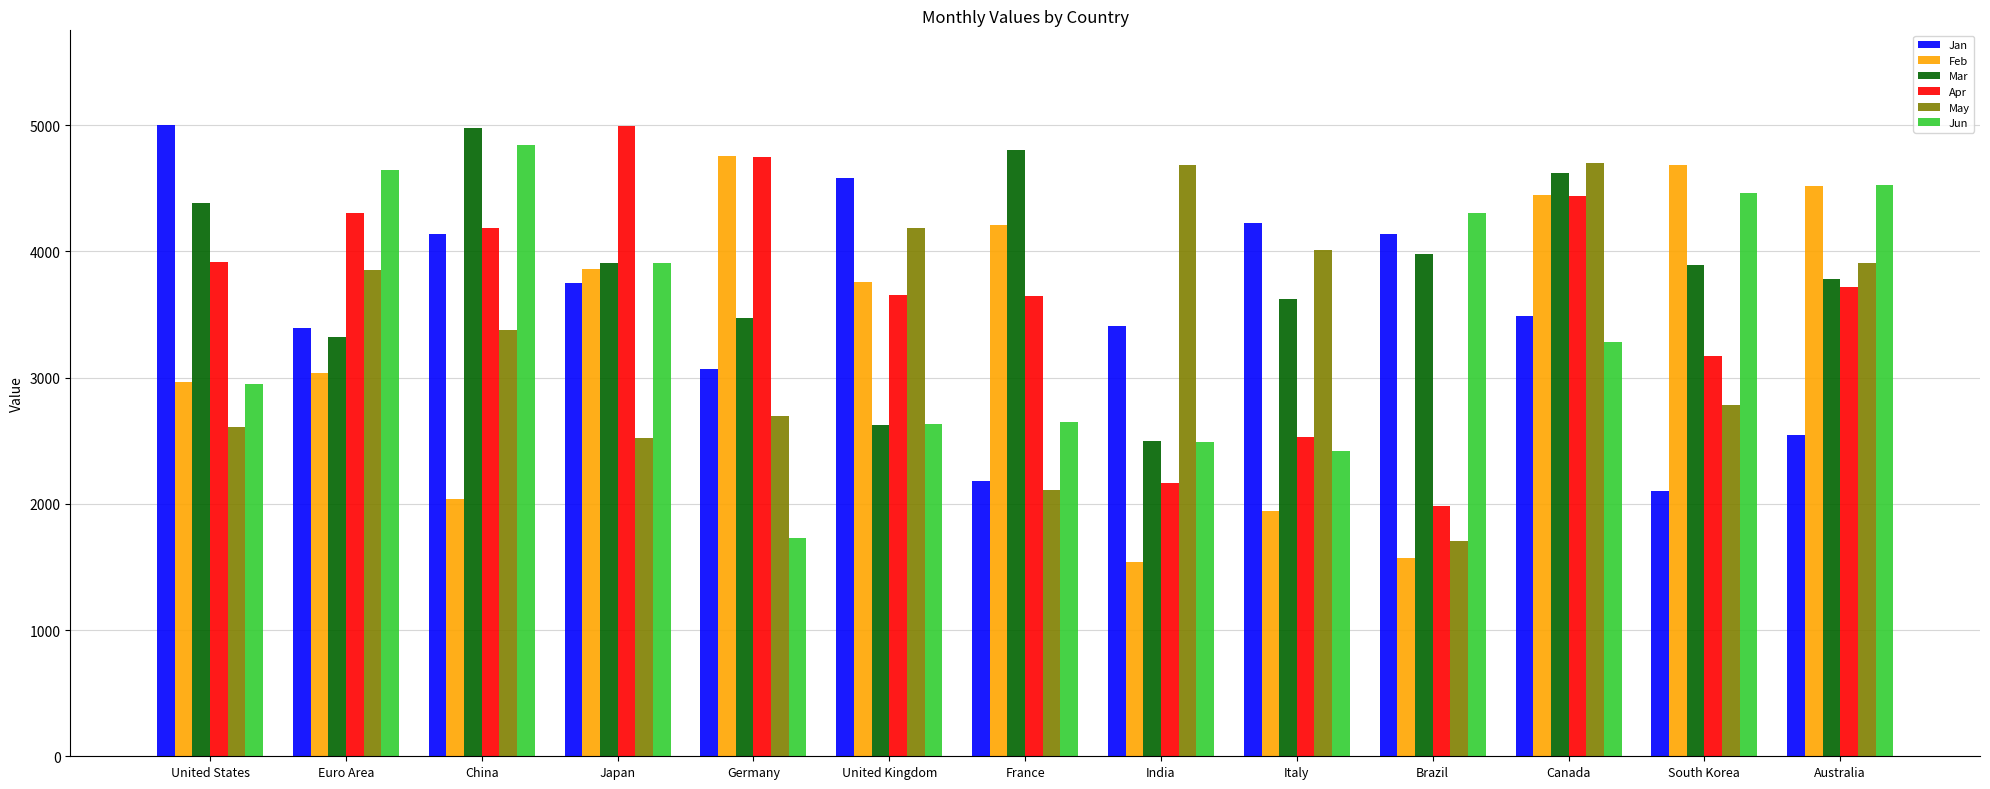

At which category is the sum across all series the highest?

Canada